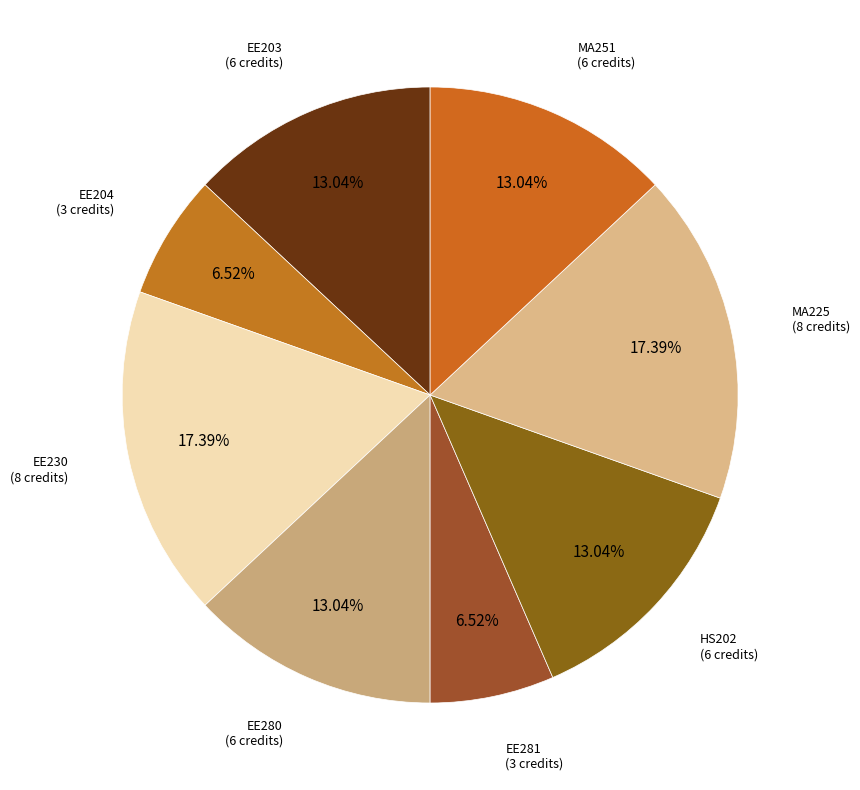

How many slices are in this pie chart?

8